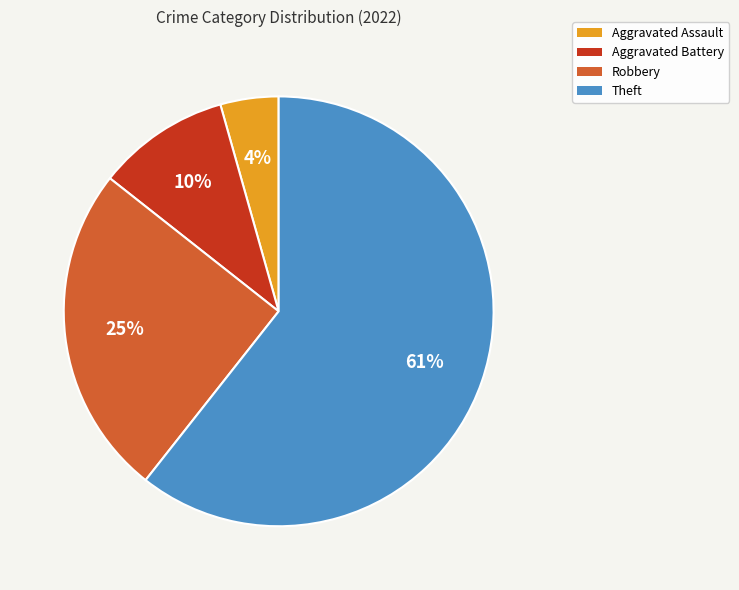

How many segments does this pie chart have?

4